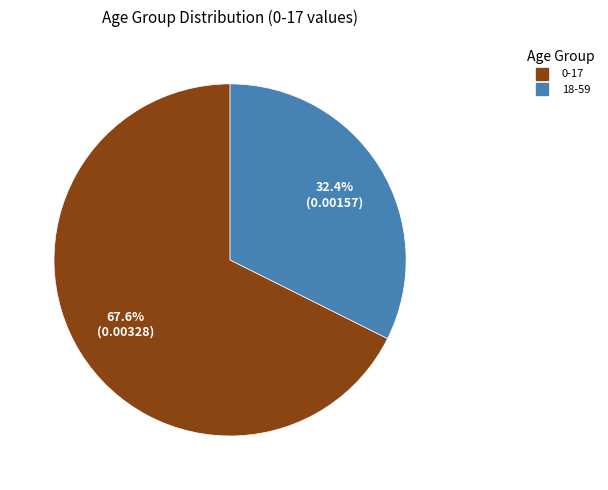

Does any single category account for the majority?

Yes